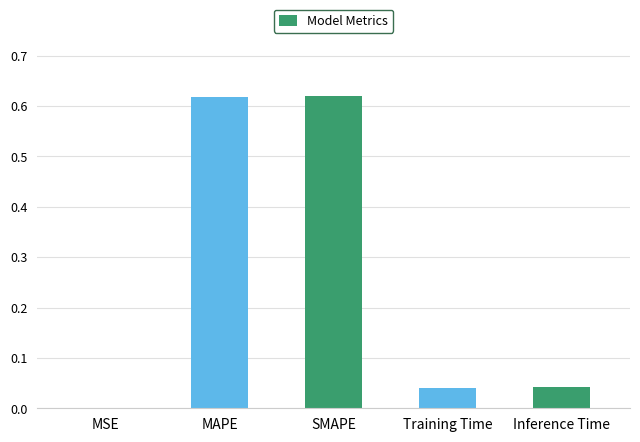

True or false: the data shows 0.3 at SMAPE.

False